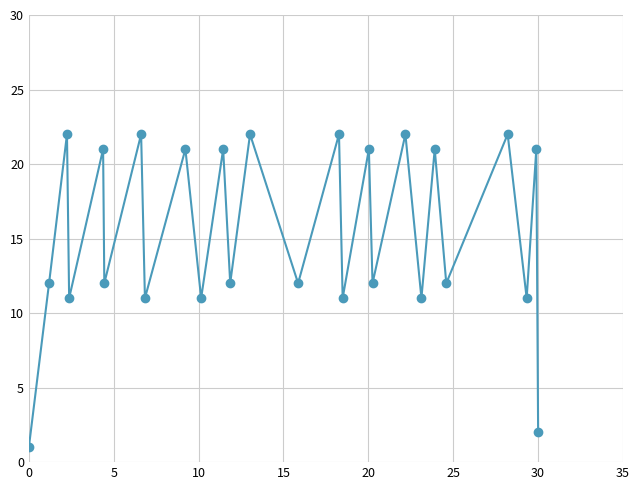

Reading left to right, transcribe all the data shown in this chart.

1	12	22	11	21	12	22	11	21	11	21	12	22	12	22	11	21	12	22	11	21	12	22	11	21	2